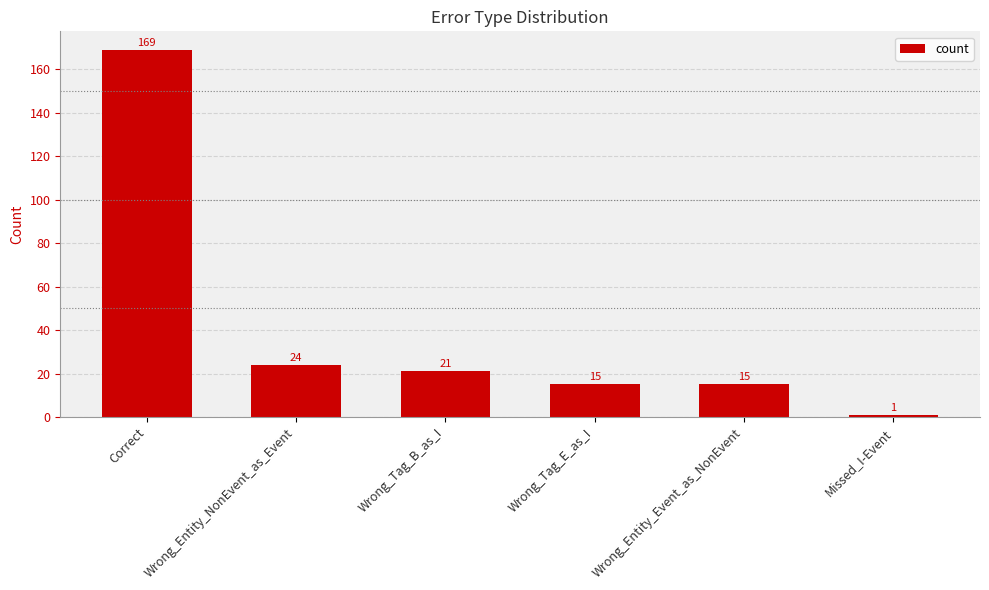

What is the smallest value displayed?

1